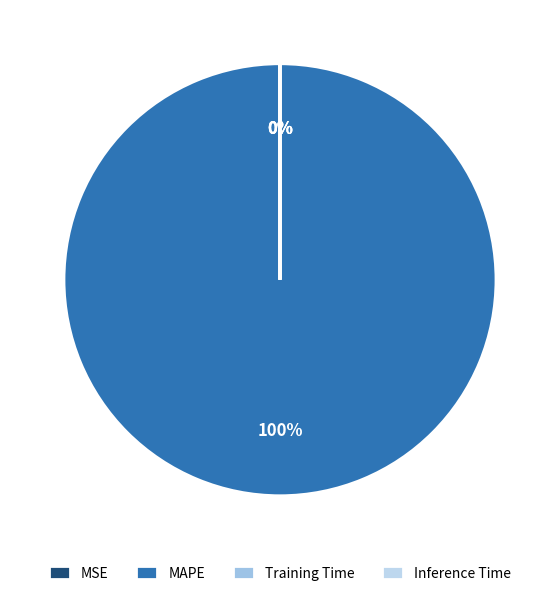

Is it true that MAPE is 99% of the pie?

False